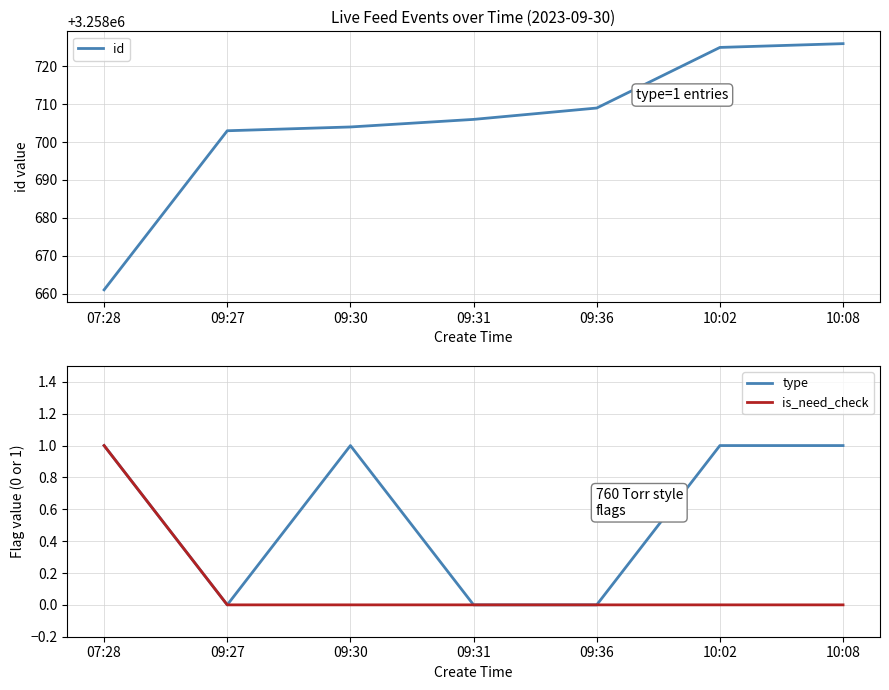

True or false: is_need_check has more than 1 interior local peaks.

False